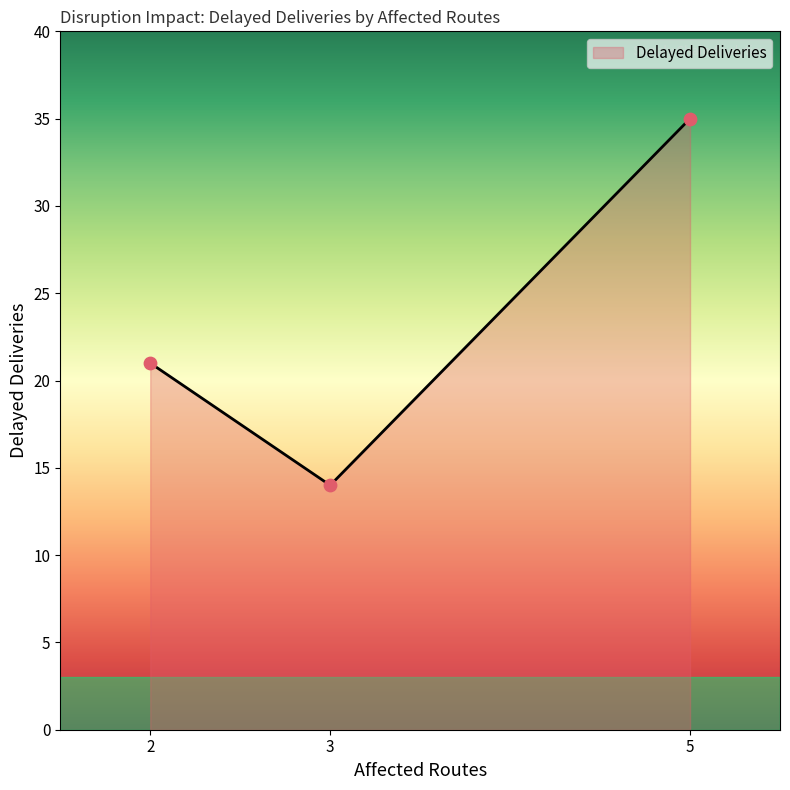

What is the change in value from 2 to 5?

+14